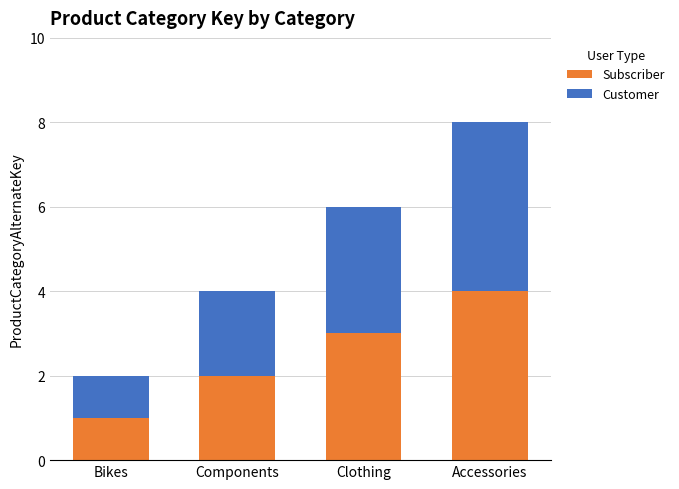

Rank the categories by Subscriber value from highest to lowest.

Accessories, Clothing, Components, Bikes